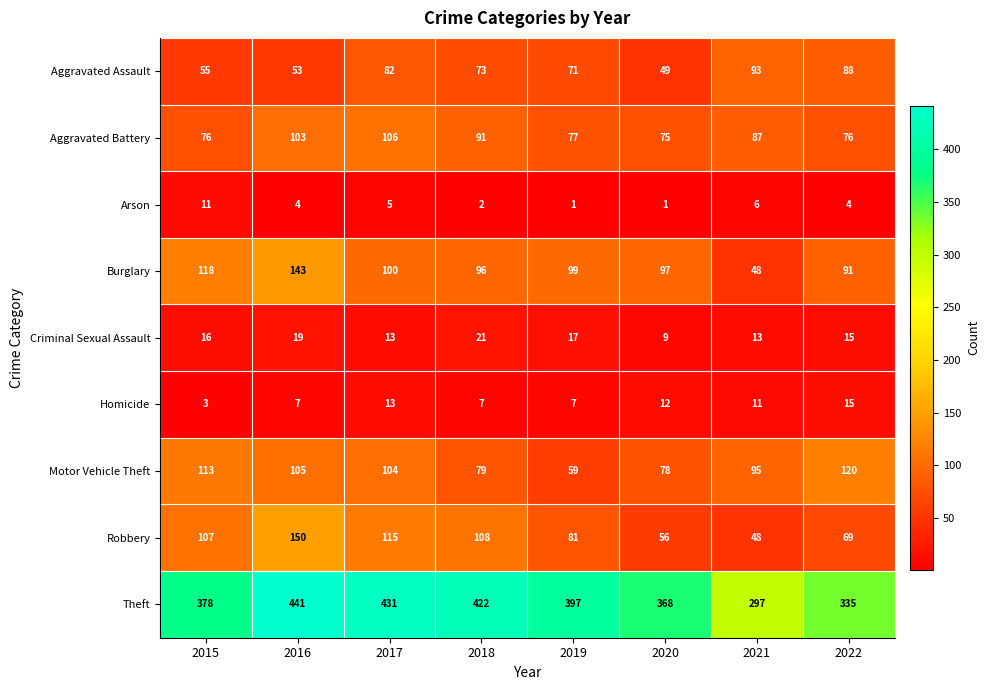

What is the maximum value for Theft?

441